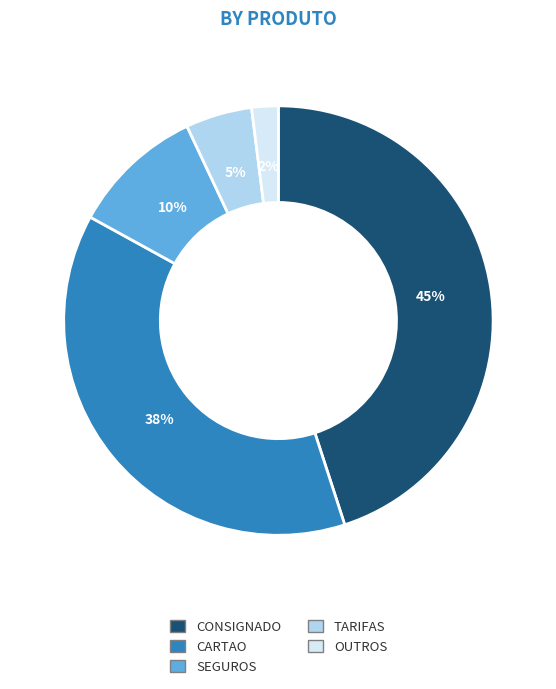

Does any single category account for the majority?

No